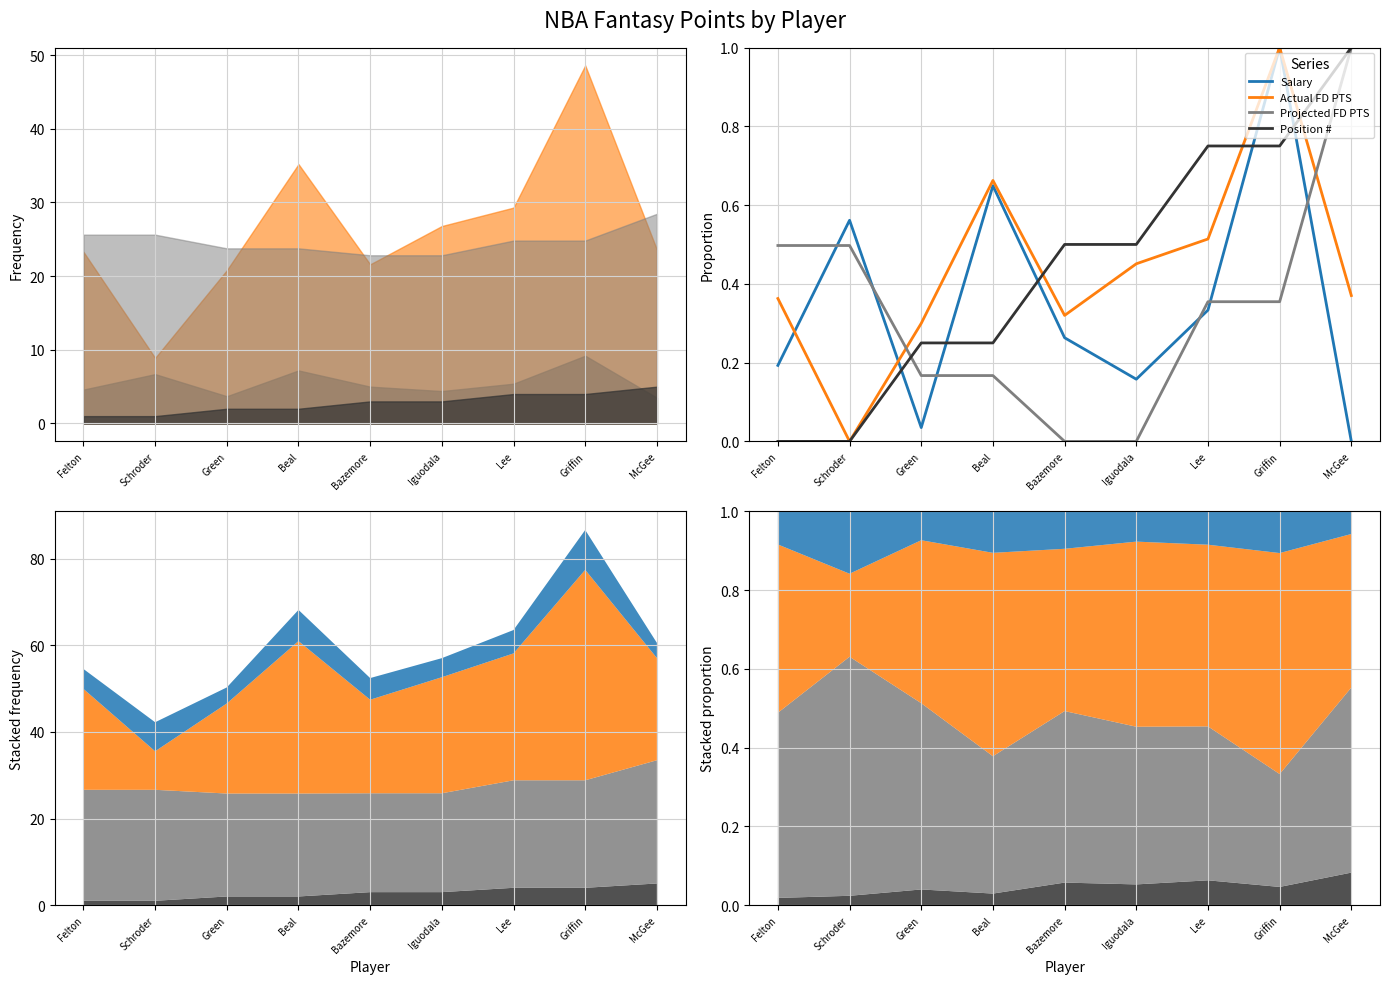

Is the value of Position # at McGee greater than the value of Projected FD PTS at Iguodala?

Yes